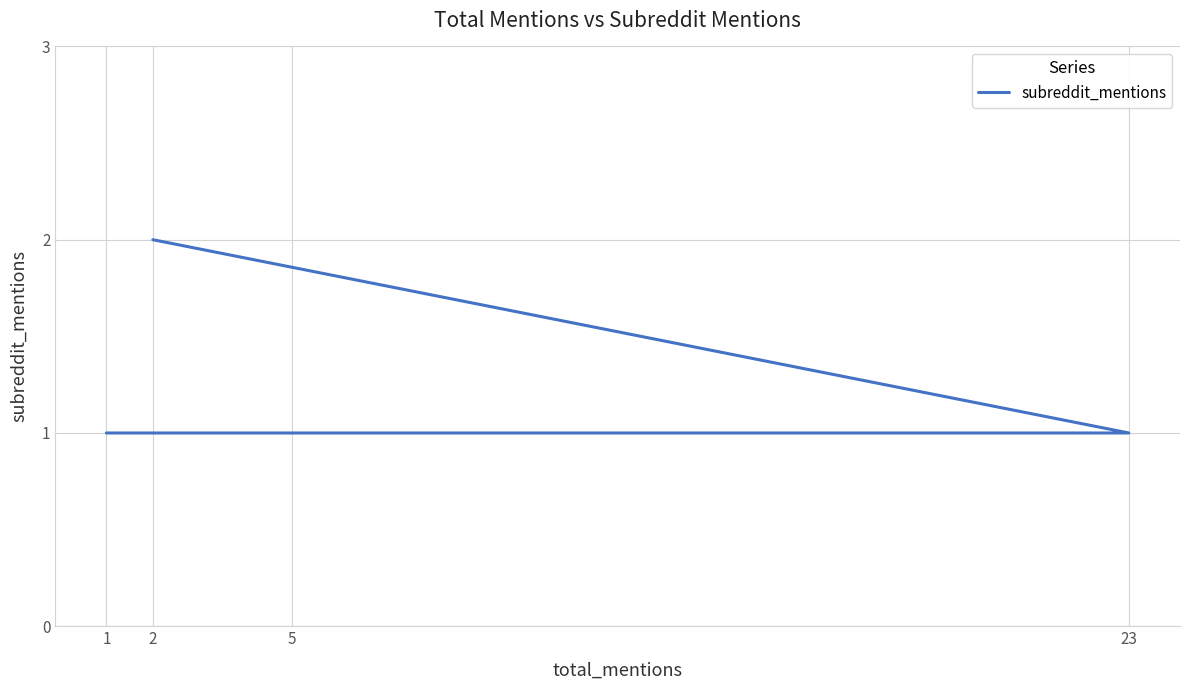

Rank the categories by value from lowest to highest.

23, 5, 1, 2